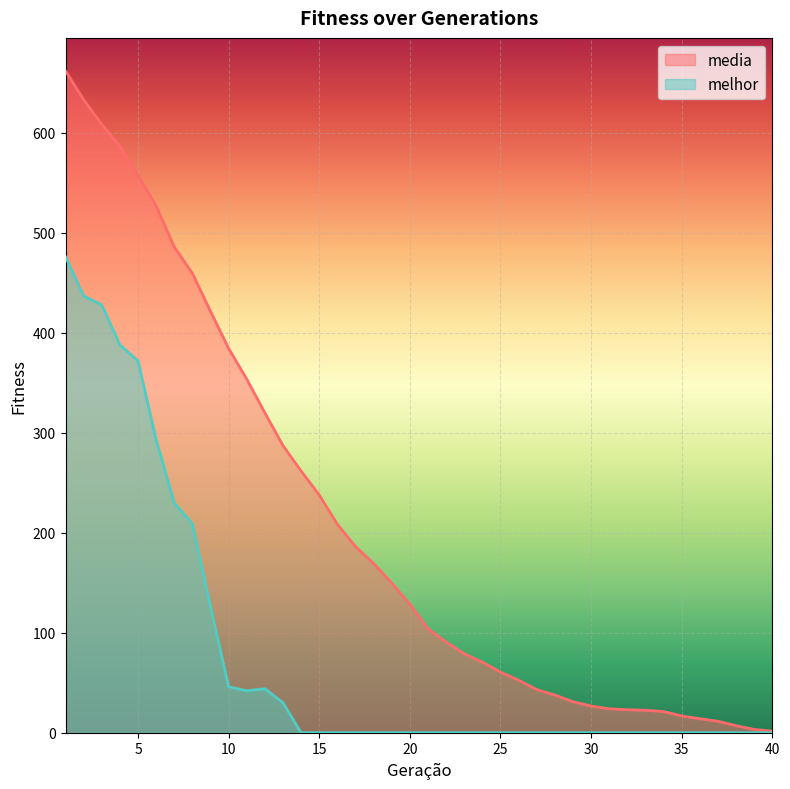

How many data points in media are above 128?

20